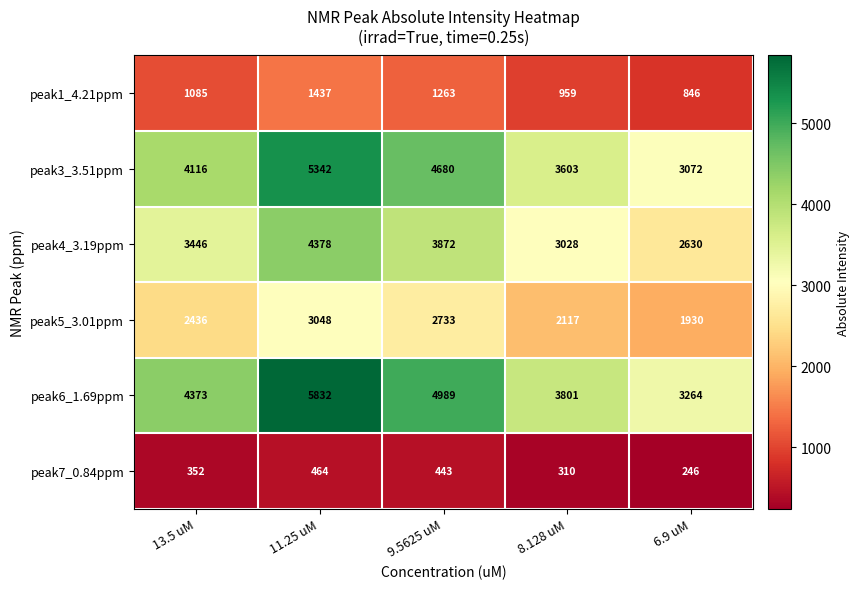

List the series in order of their peak value, lowest first.

peak7_0.84ppm, peak1_4.21ppm, peak5_3.01ppm, peak4_3.19ppm, peak3_3.51ppm, peak6_1.69ppm